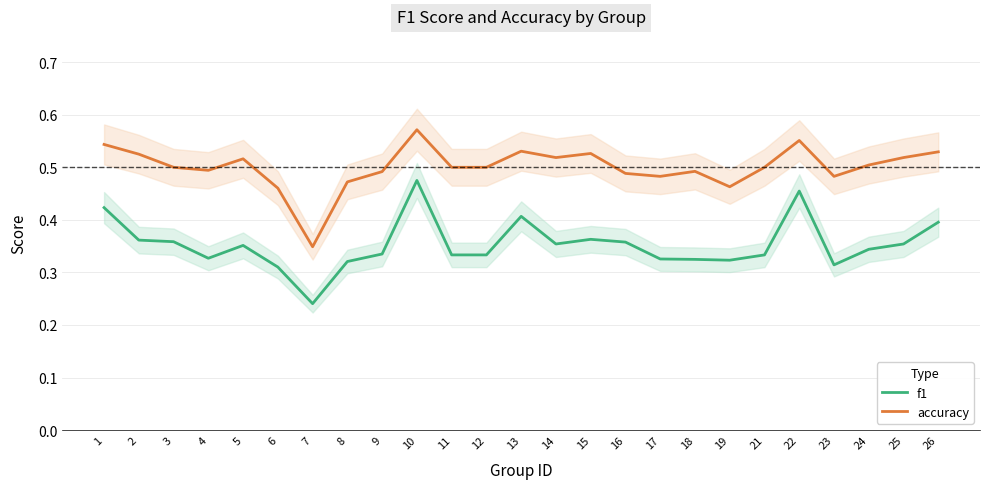

Rank the series by their maximum value, from lowest to highest.

f1, accuracy